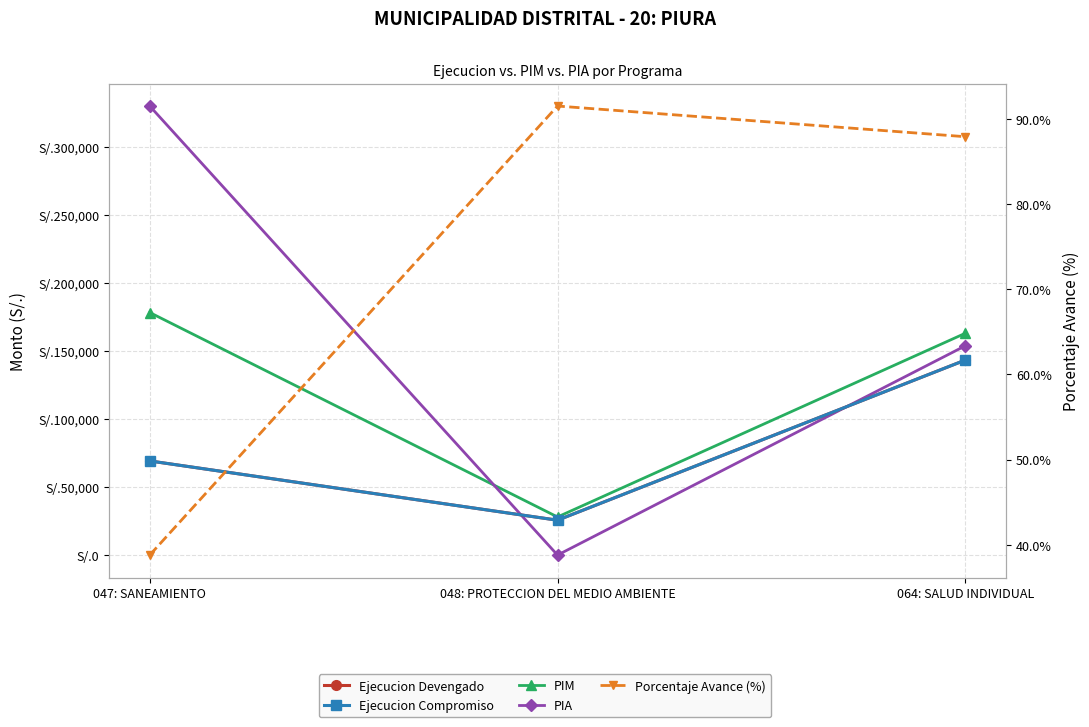

What is the maximum value shown in the chart?

330000.0